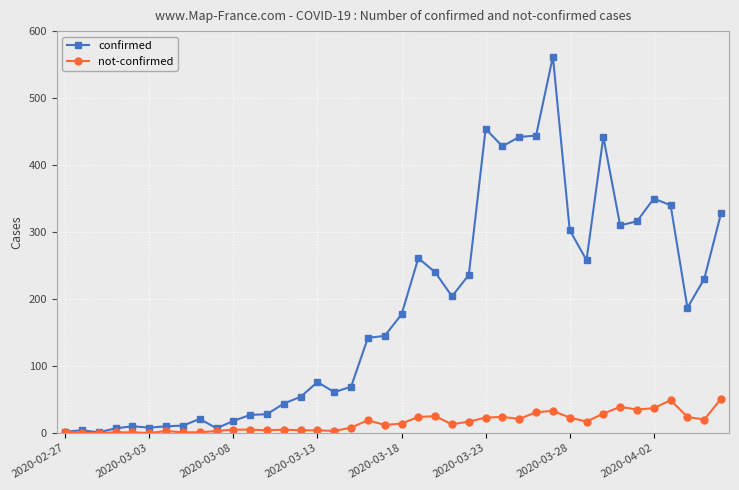

True or false: not-confirmed has more than 0 interior local peaks.

True